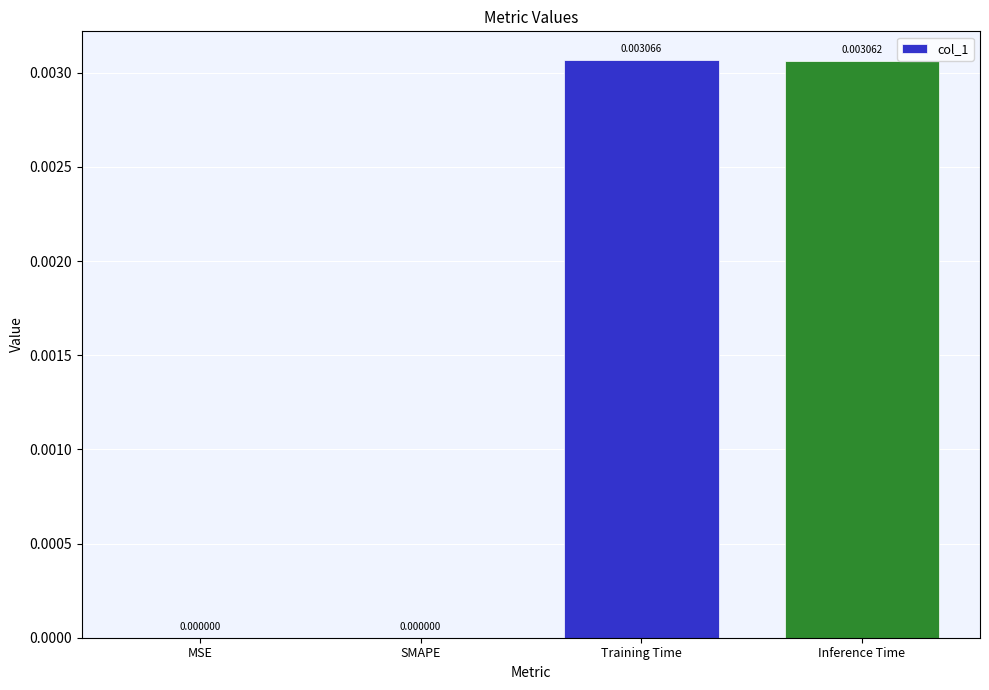

Which label corresponds to the largest value in the chart?

Training Time